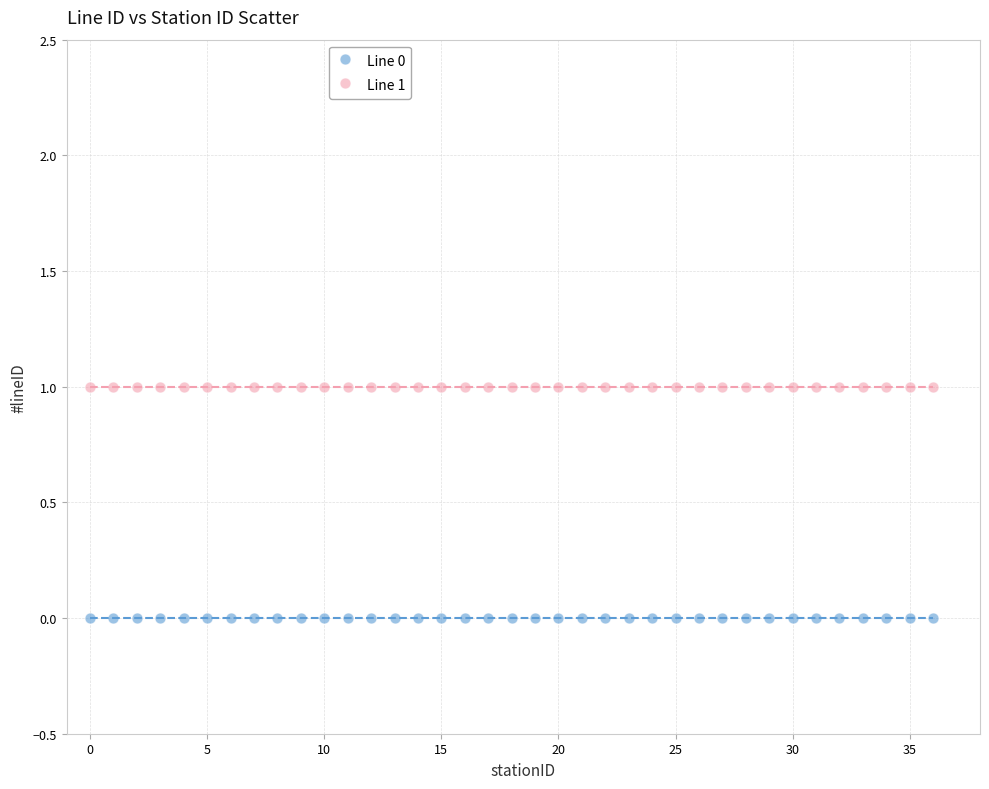

What are all the series names shown in the legend?

Line 0, Line 1